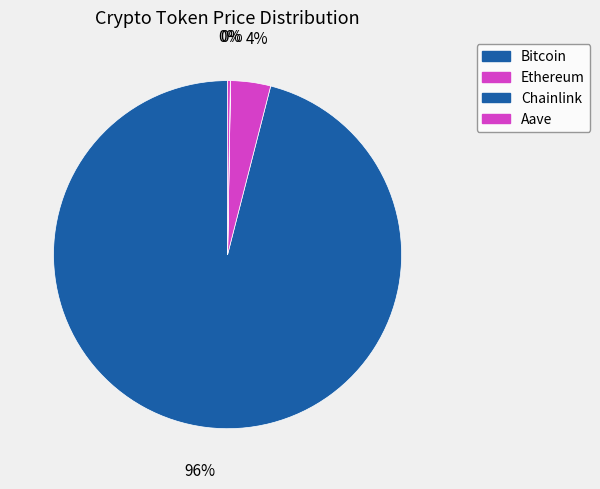

Does any single category account for the majority?

Yes